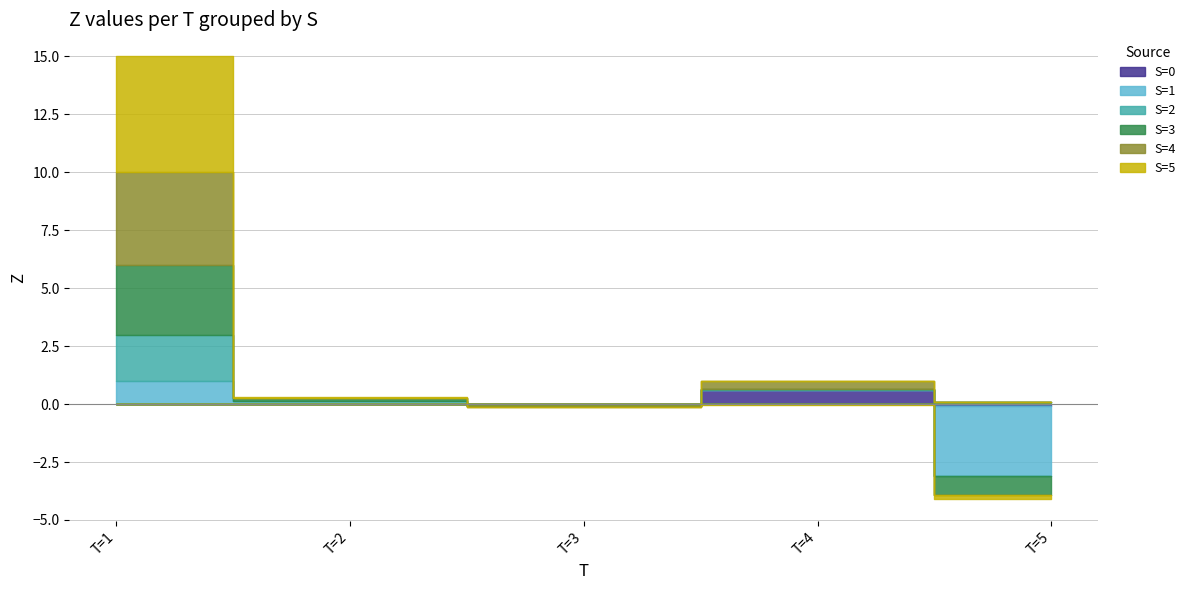

Between T=5 and T=3, which is larger?

T=5